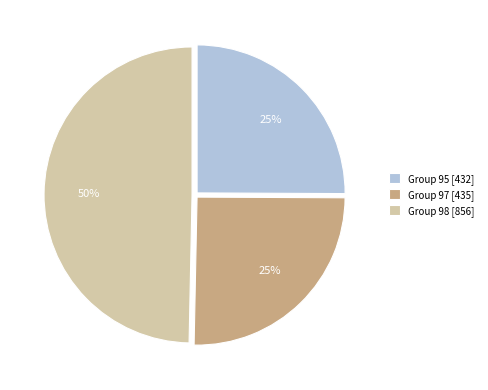

What is the ratio of the value at Group 98 [856] to the value at Group 97 [435]?

2.0